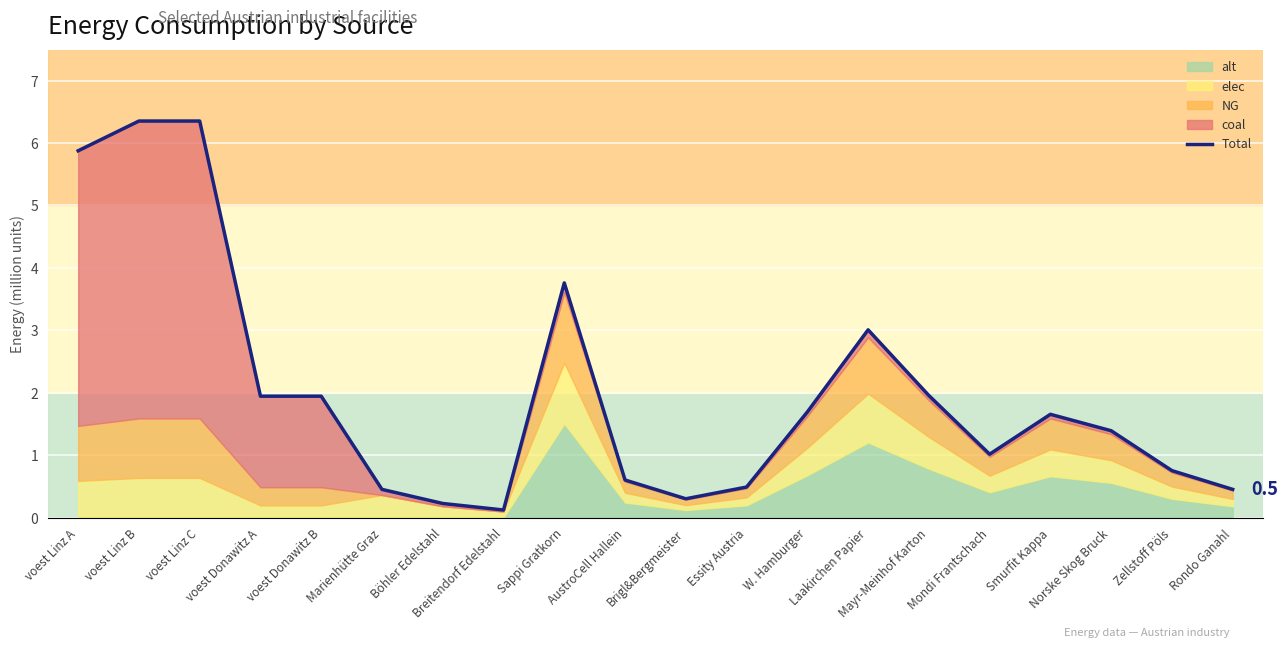

What is the approximate value at Marienhütte Graz?

0.5